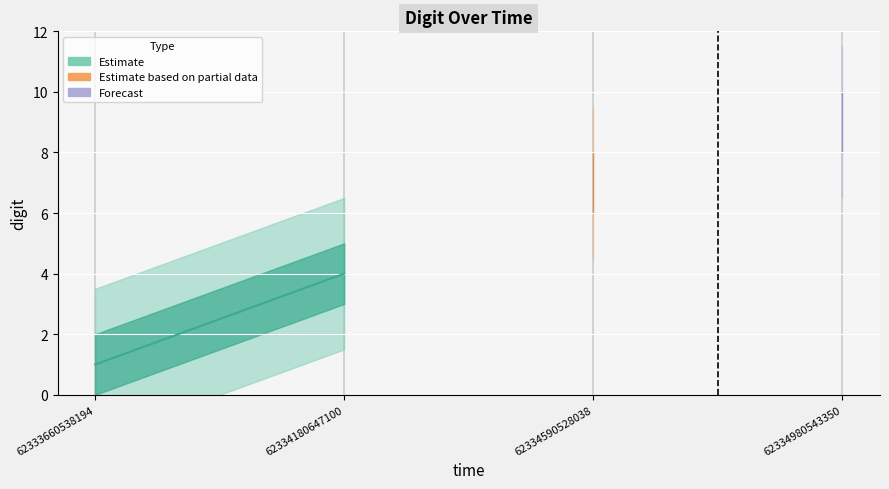

The value at 62333660538194 is 1. True or false?

True